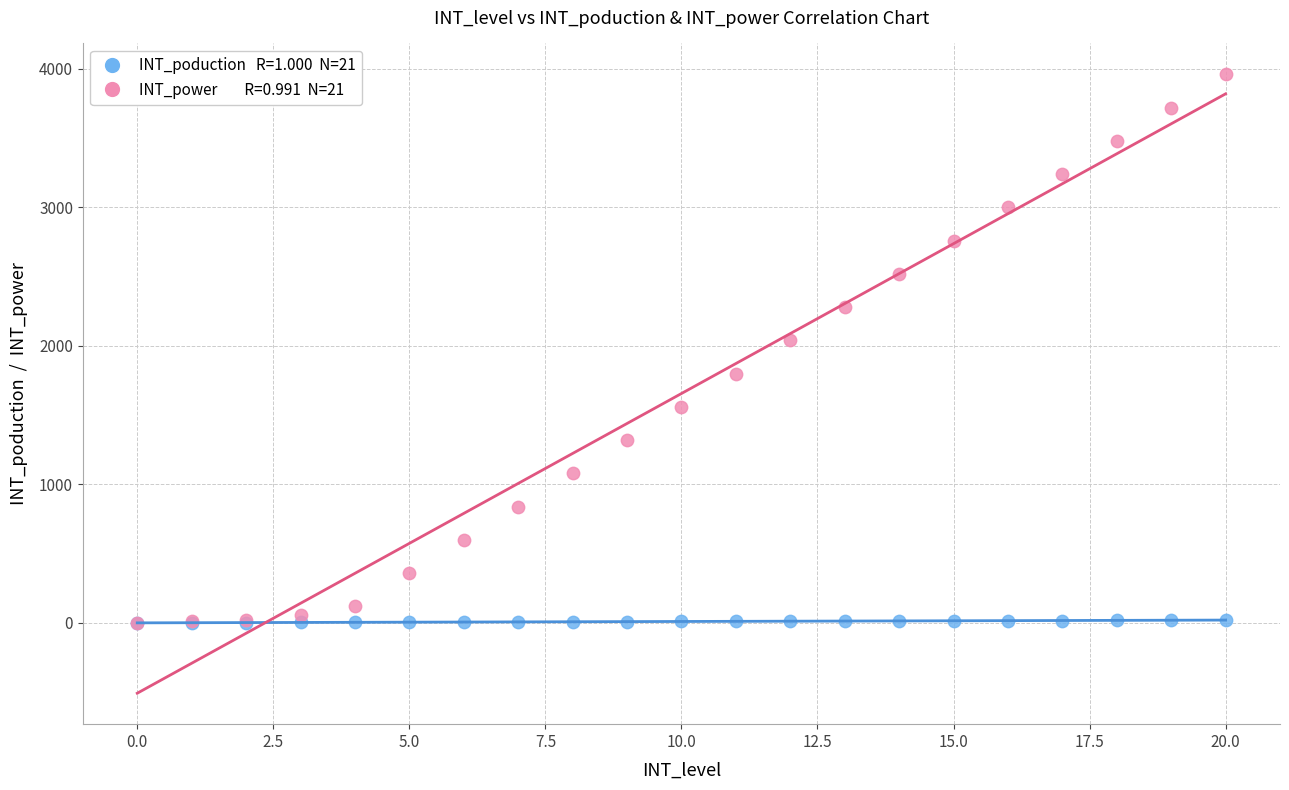

Across all series, what Y value is closest to 1980?

2040